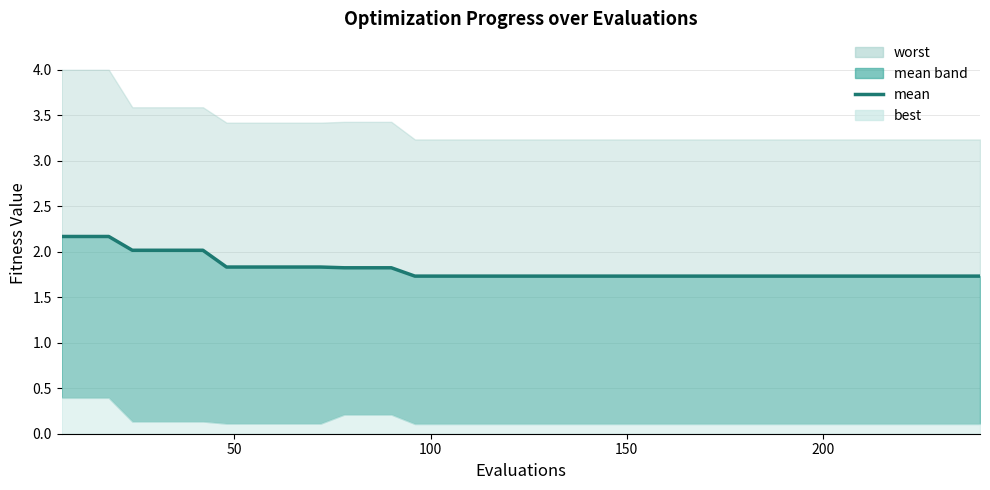

What is the sum of all values?

72.5